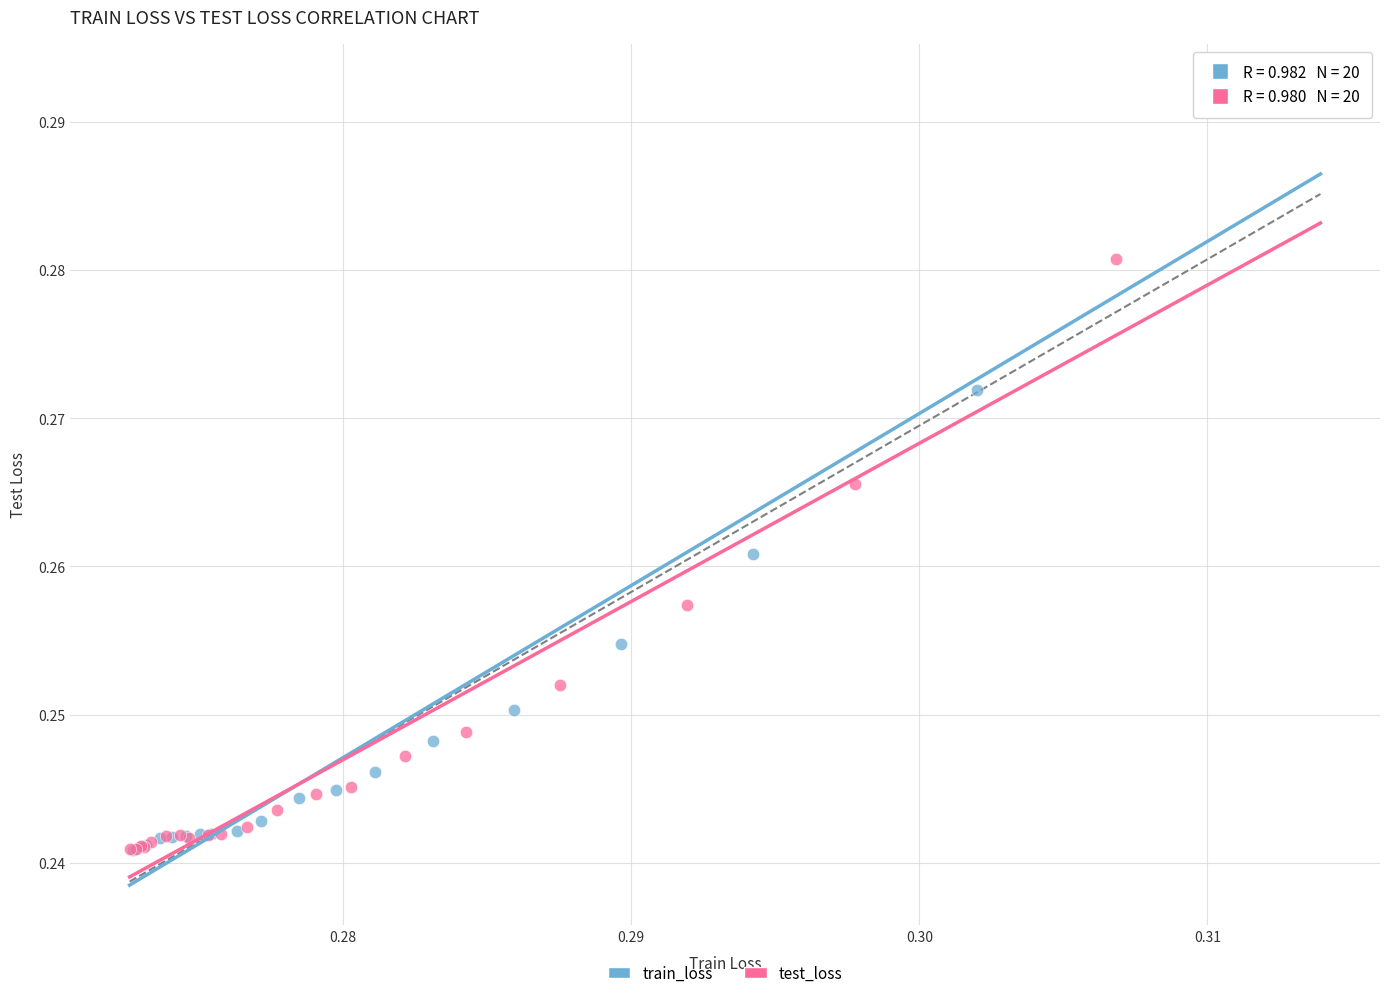

Which series contains the highest Y value?

train_loss